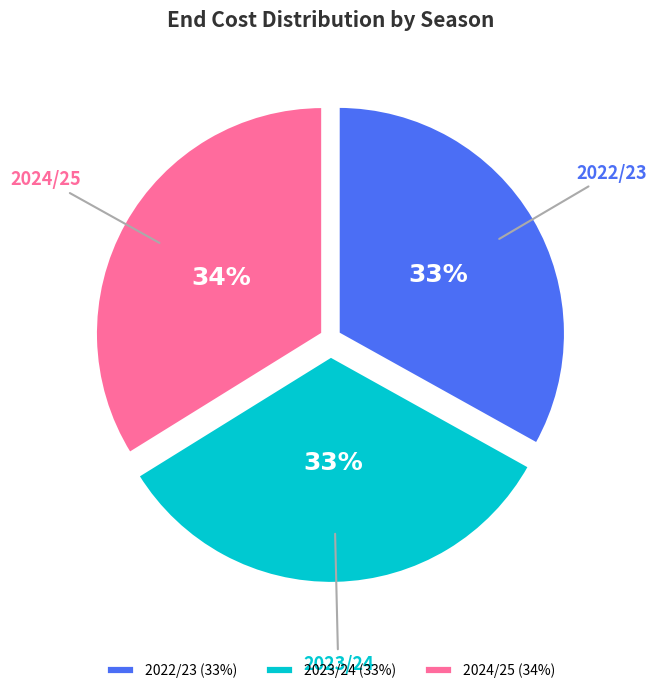

True or false: 2022/23 accounts for 33% of the total.

True